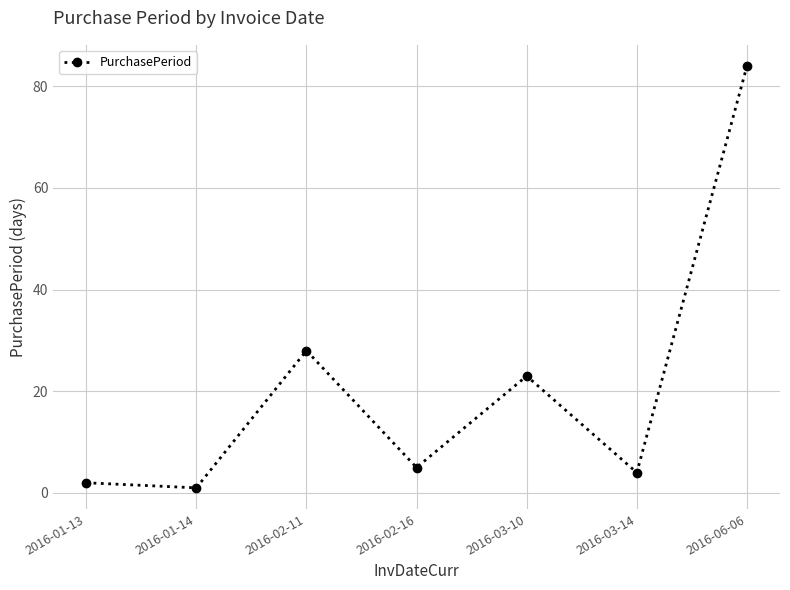

Approximately how many times larger is the value at 2016-01-14 compared to 2016-01-13?

0.5